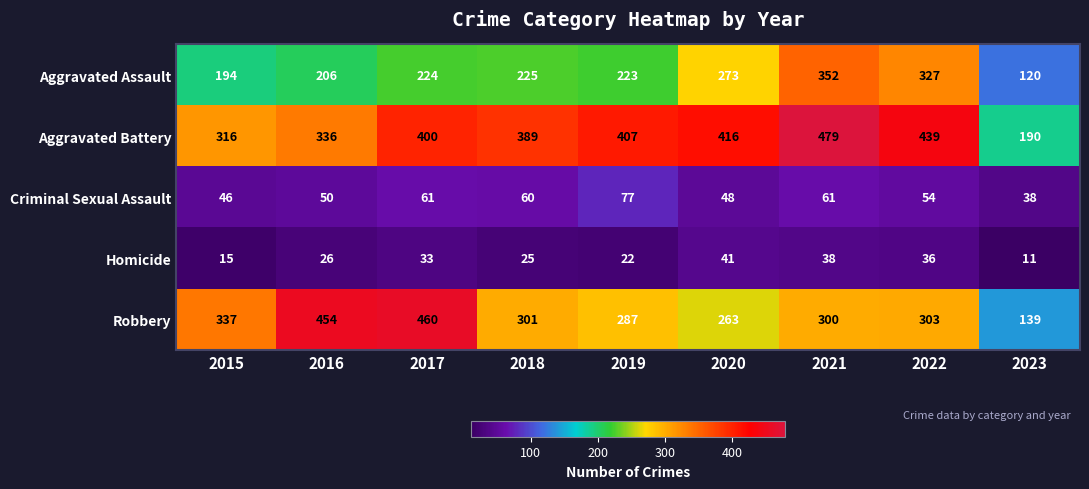

What value does the Aggravated Assault series have at 2021, to the nearest 10?

350